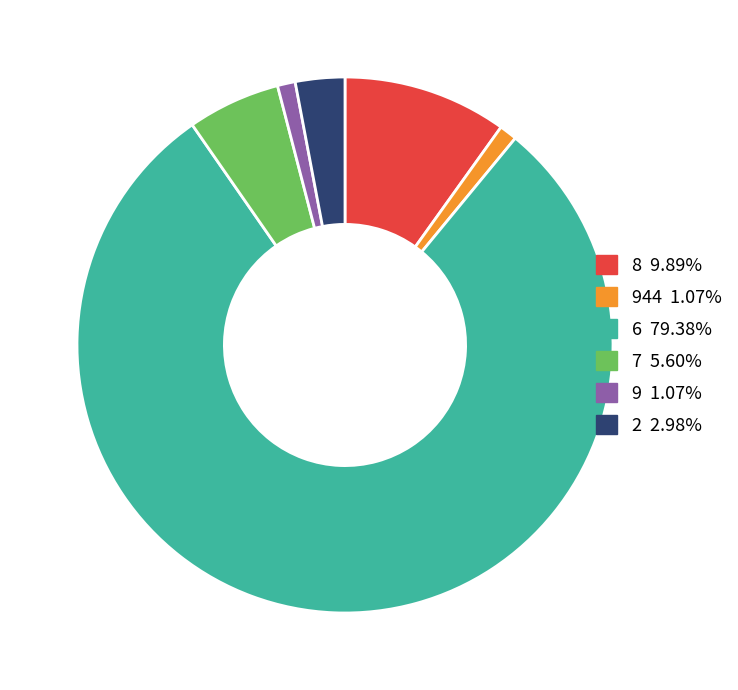

Is the sum of 7 5.60% and 8 9.89% greater than half?

No